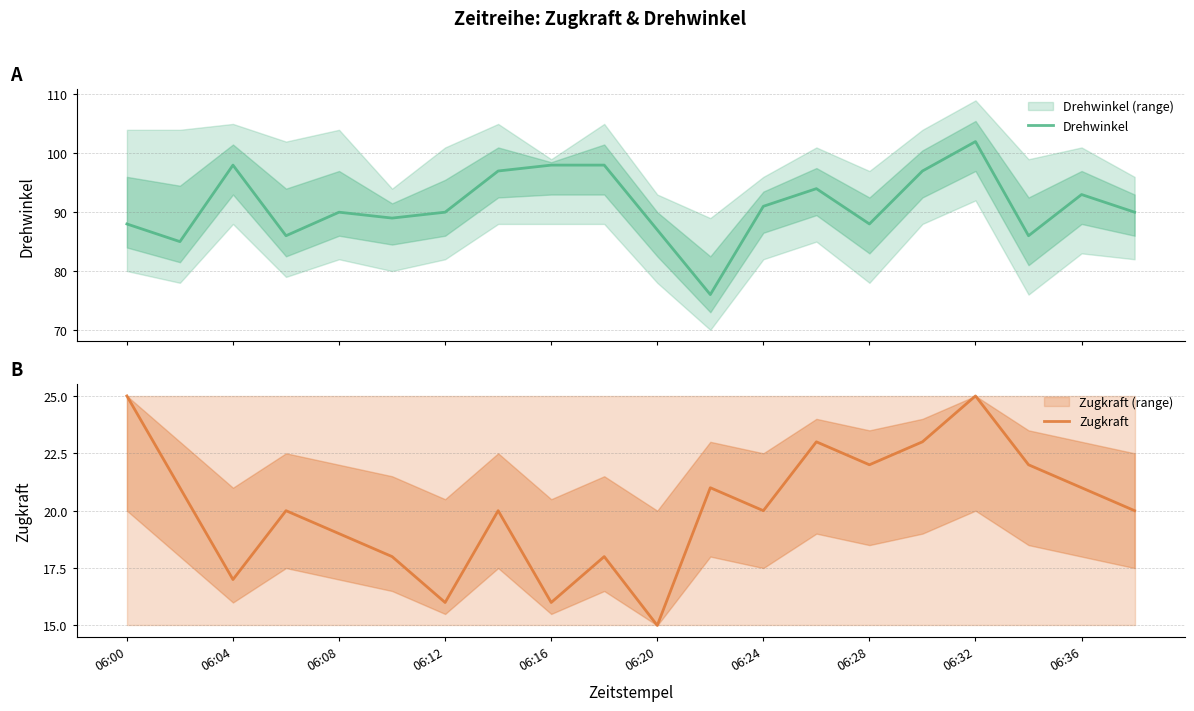

Is it true that Zugkraft equals 26 at 06:04?

False